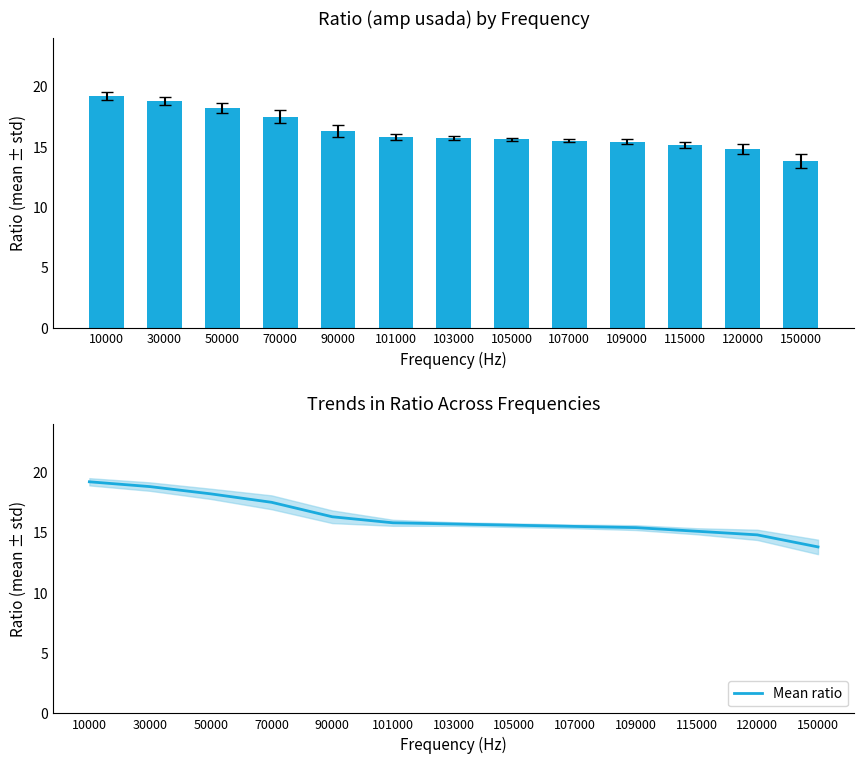

Which series has the largest range (max minus min)?

ratio